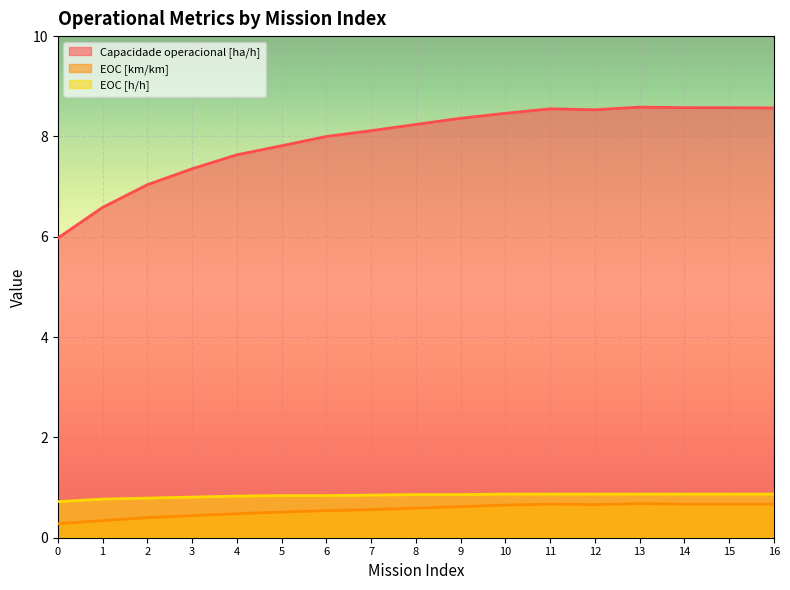

Does the chart display data point markers on the line(s)?

No